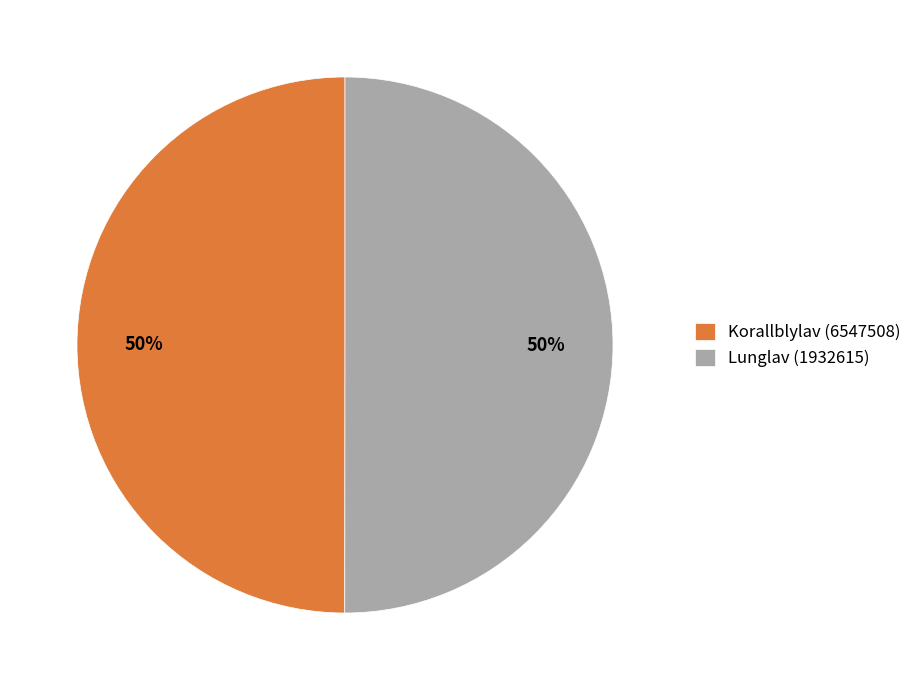

To the nearest percent, what is the average slice percentage?

50%